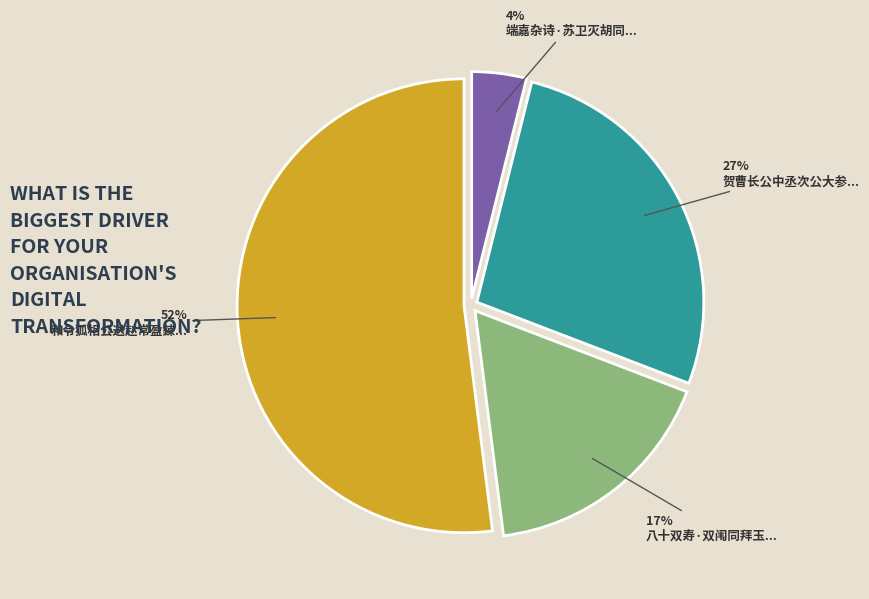

To the nearest percent, what is the difference between the largest and smallest slice percentages?

48%